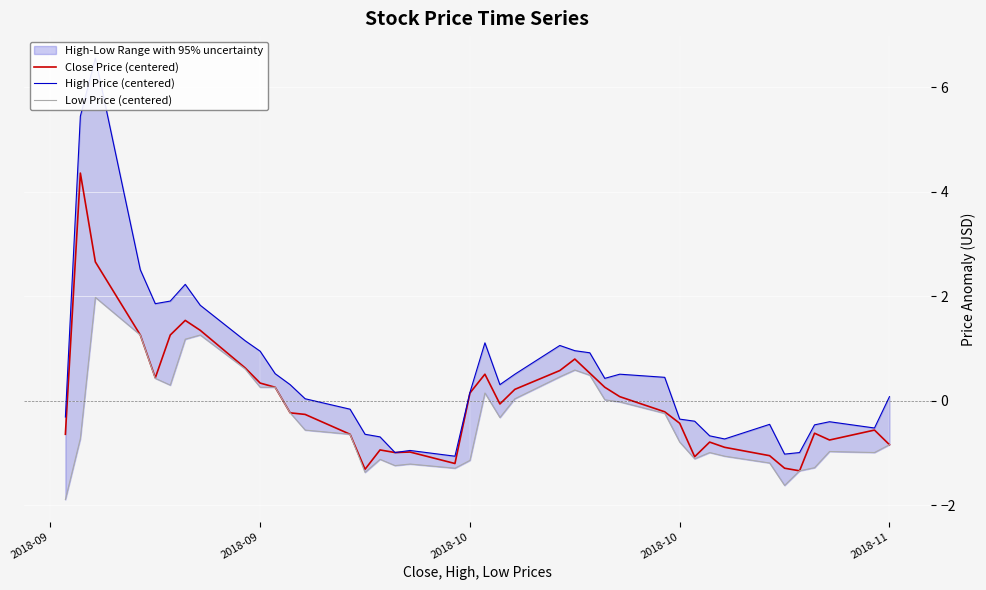

True or false: Close Price (centered) and High Price (centered) intersect in this chart.

False